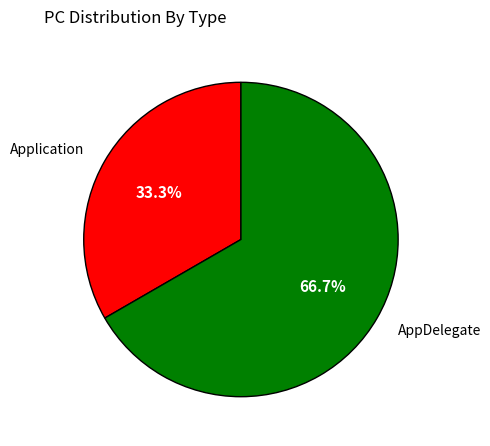

Is it true that Application is 33% of the pie?

True